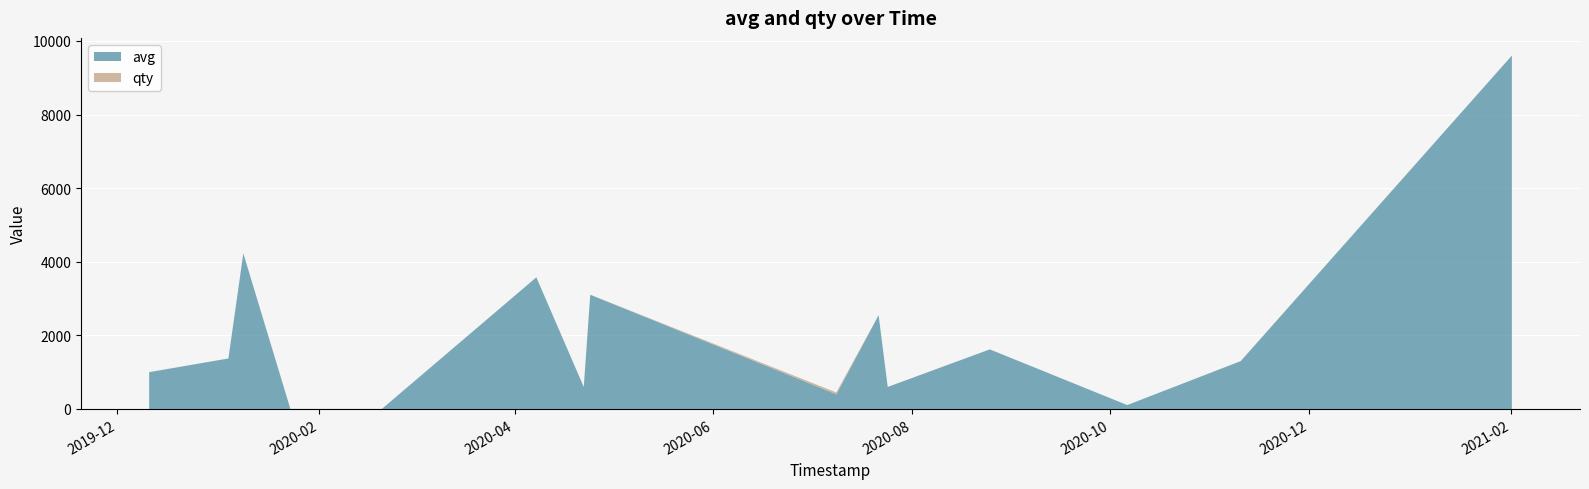

Reading left to right, extract all data points from this chart.

avg: 1000	1372	4224	4224	1	1	3577	598	3104	399	2548	598	1619	106	1300	9602
qty: 1	1	1	1	1	1	1	1	1	49	1	1	1	1	1	1